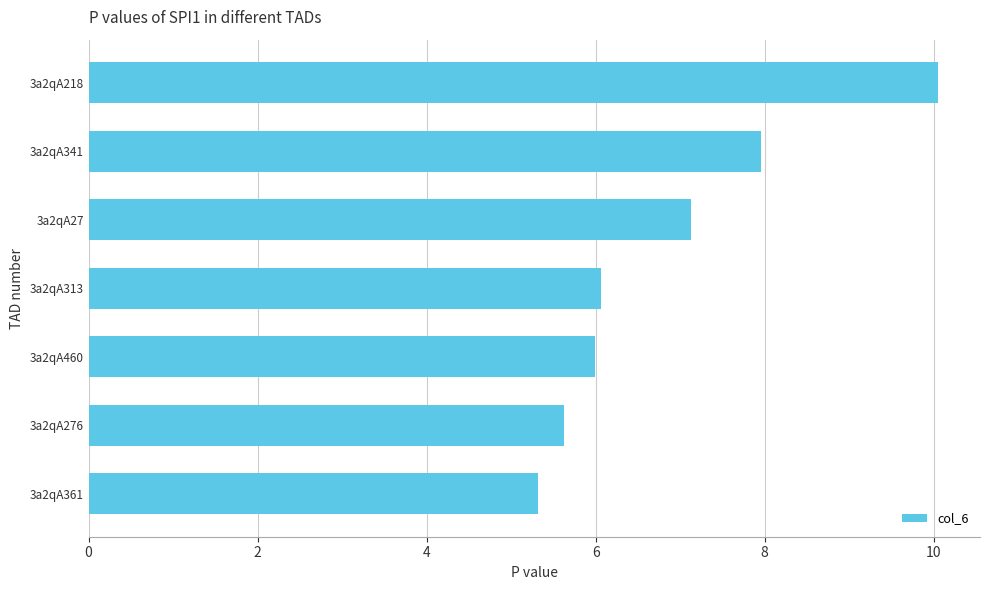

Does the chart contain any negative values?

No